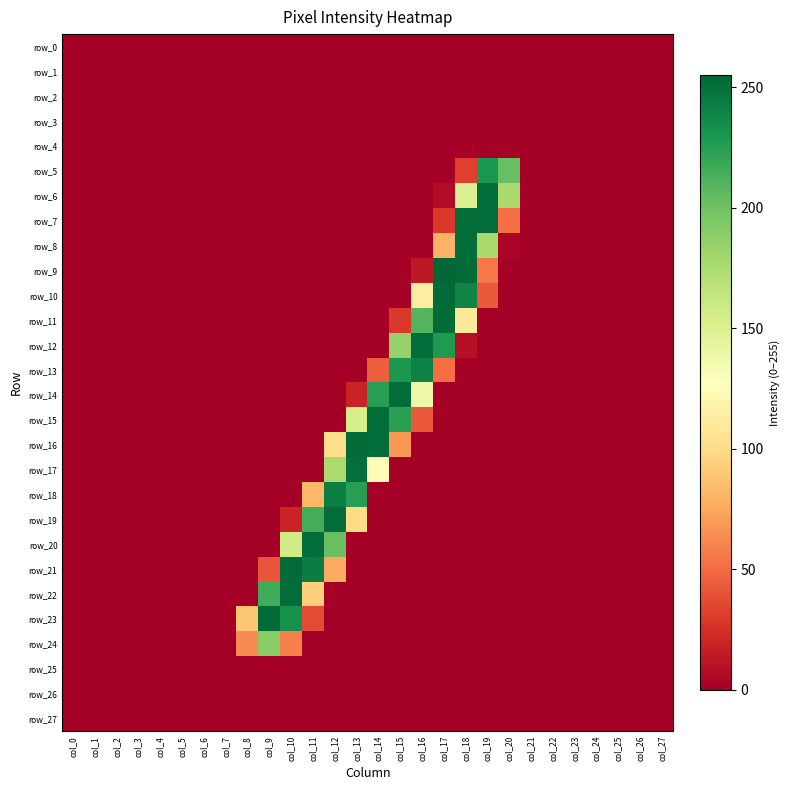

At which label does row_7 reach its minimum?

col_0